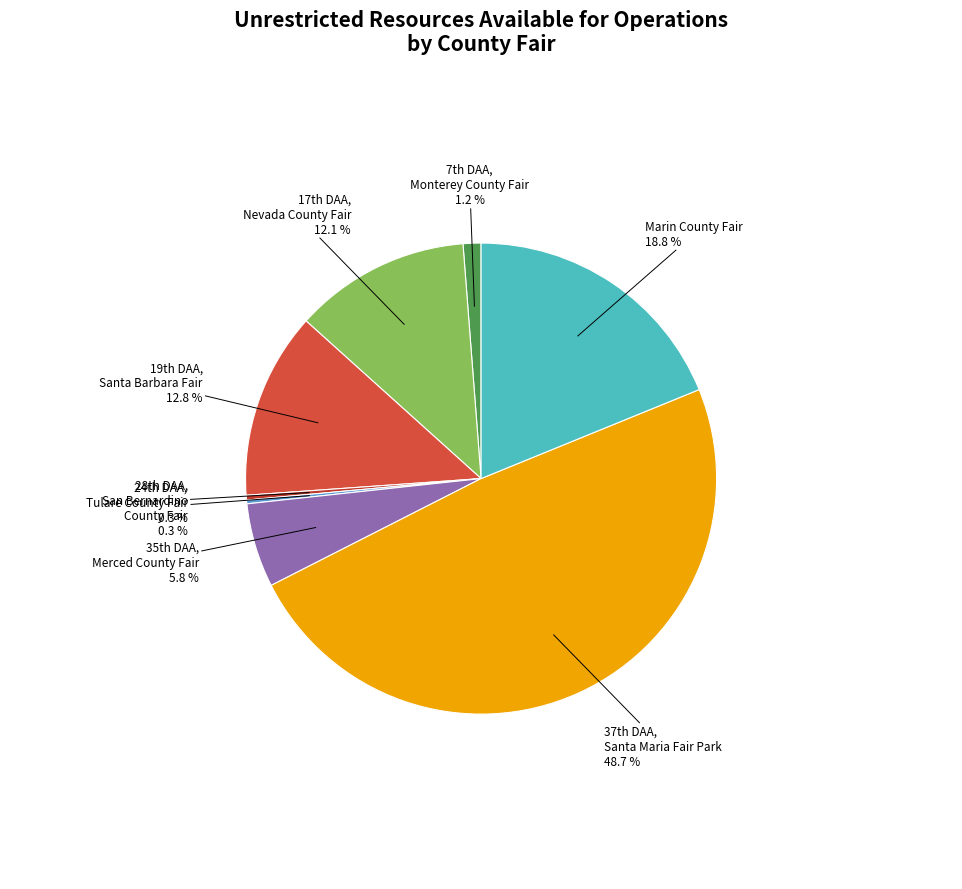

What percentage is NOT represented by Marin County Fair?

81.2%